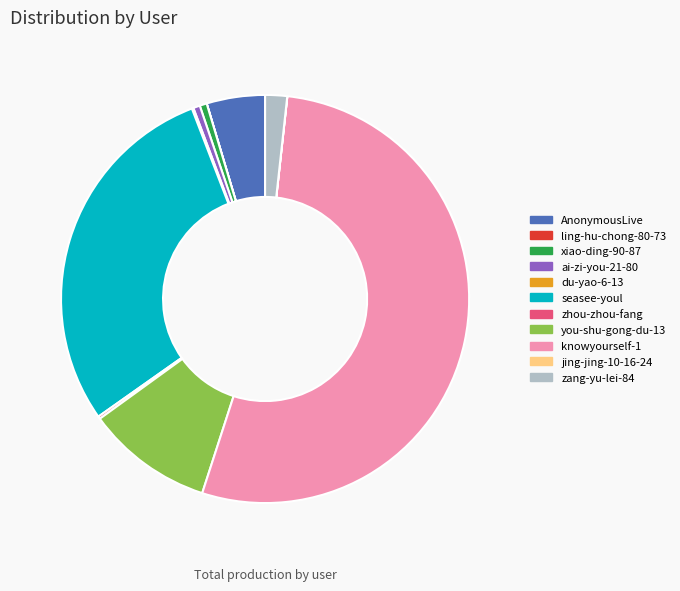

Approximately how many times larger is the value at zang-yu-lei-84 compared to ai-zi-you-21-80?

3.3